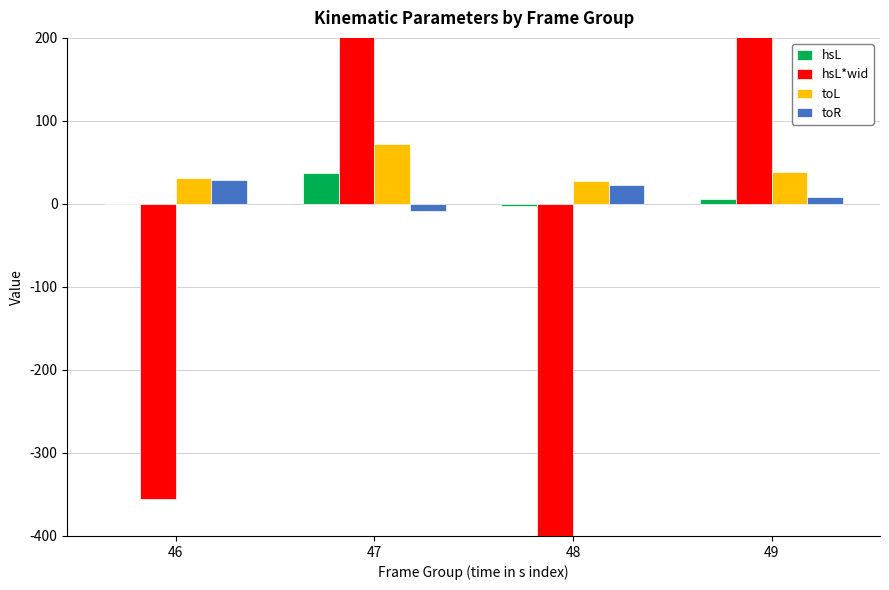

What are all the series names shown in the legend?

hsL, hsL*wid, toL, toR